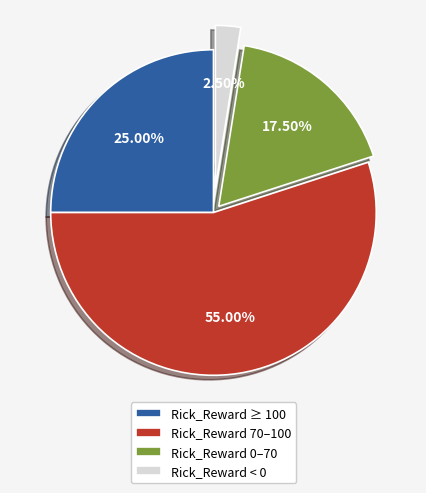

Is there a majority slice in this chart?

Yes